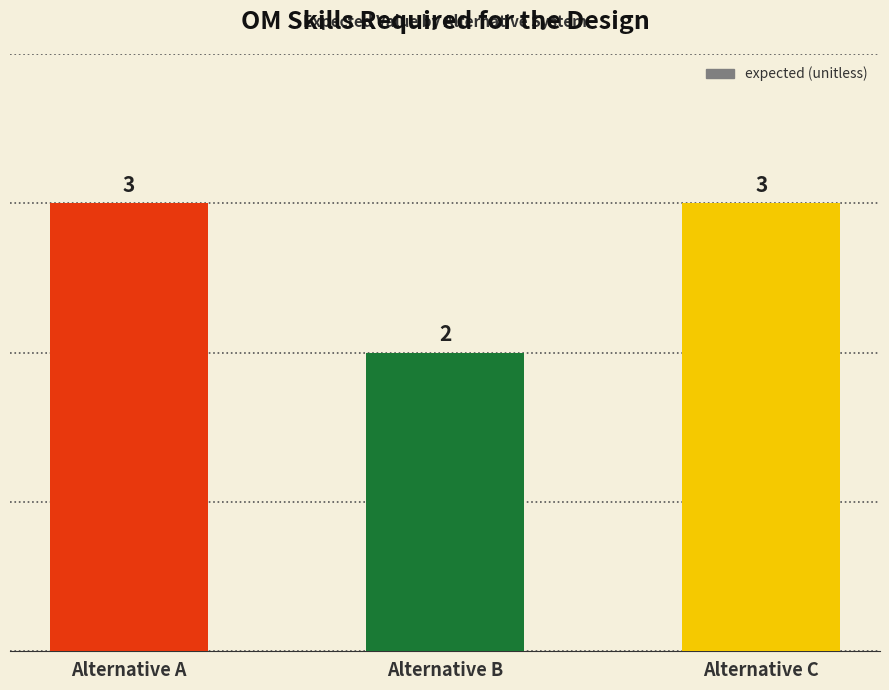

What is the greatest value displayed?

3